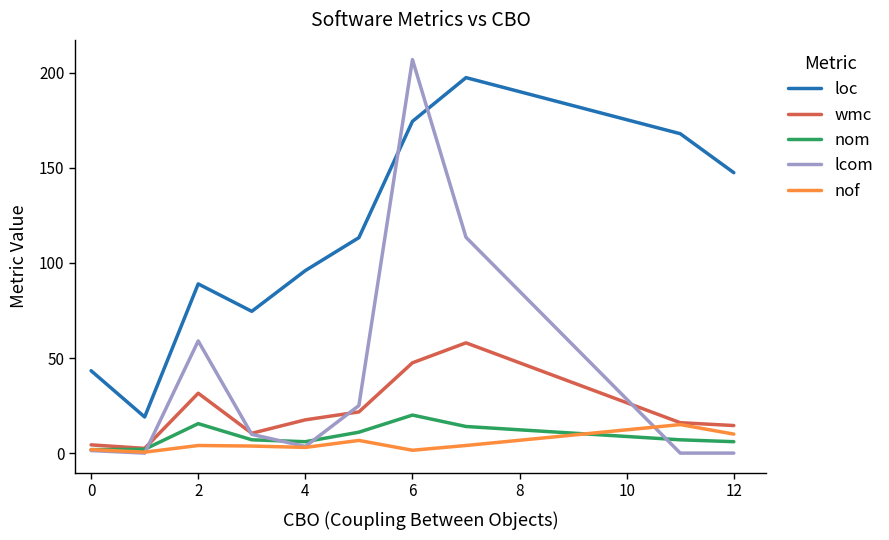

Which series has the largest total across all categories?

loc